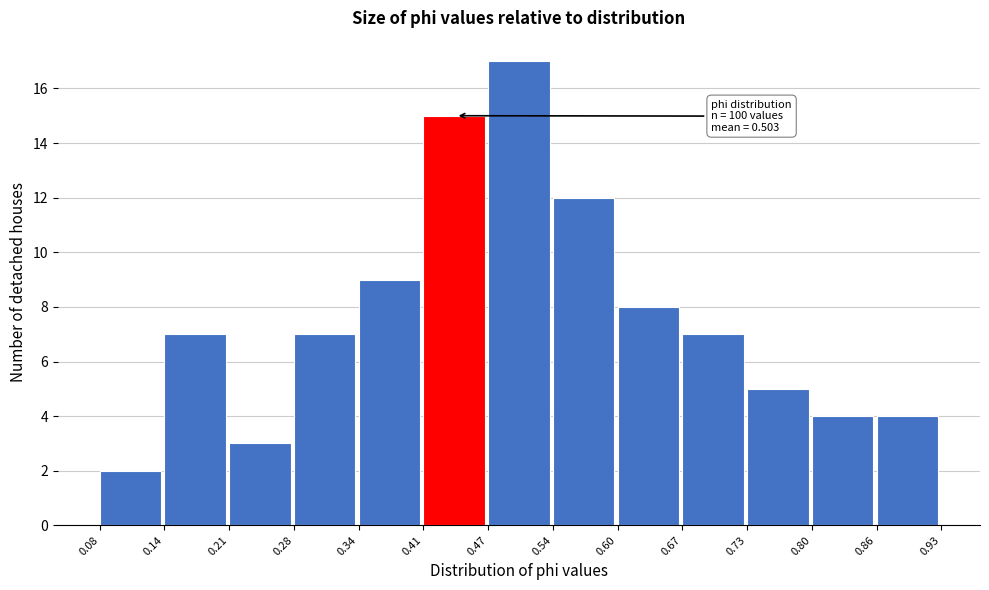

Over which range of the x-axis is the bar tallest?

0.47 to 0.54